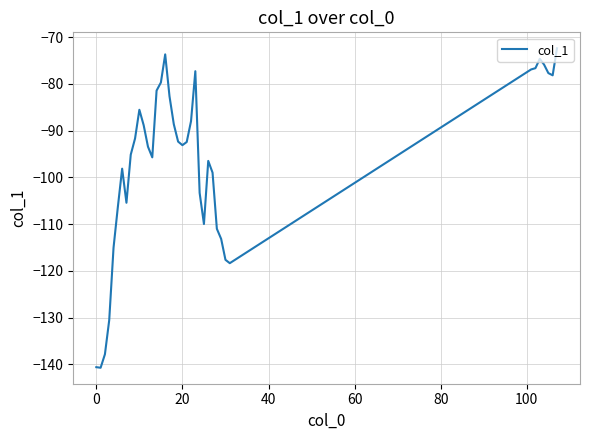

What is the difference between the maximum and minimum values?

68.3